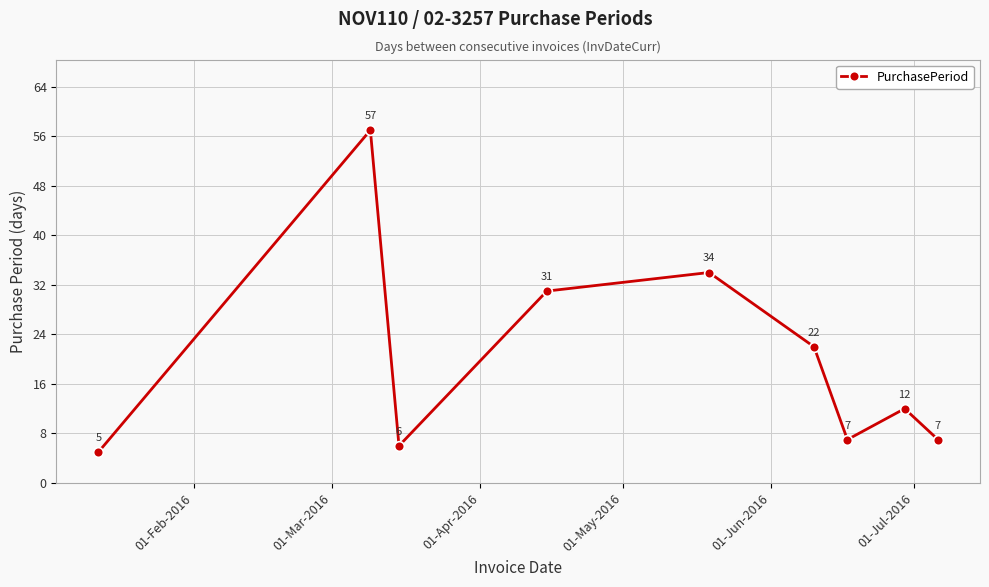

What is the maximum value shown in the chart?

57